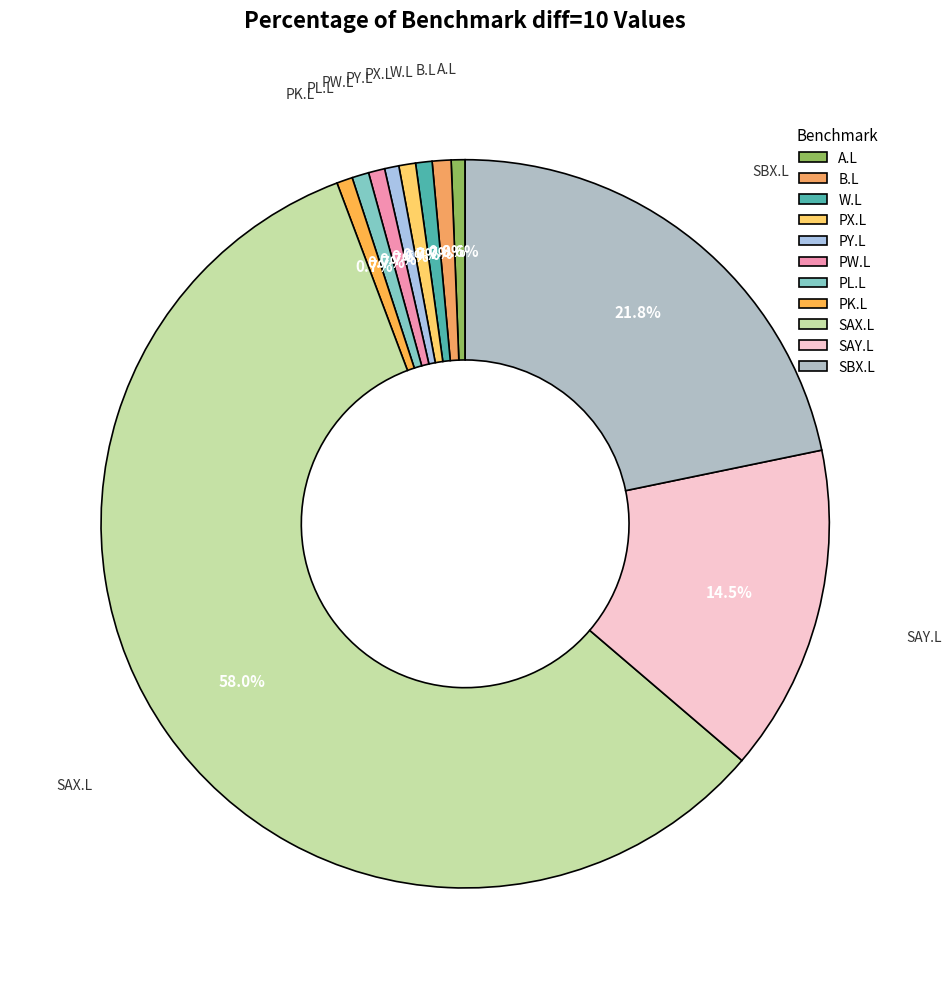

What portion of the pie excludes PK.L?

99.3%